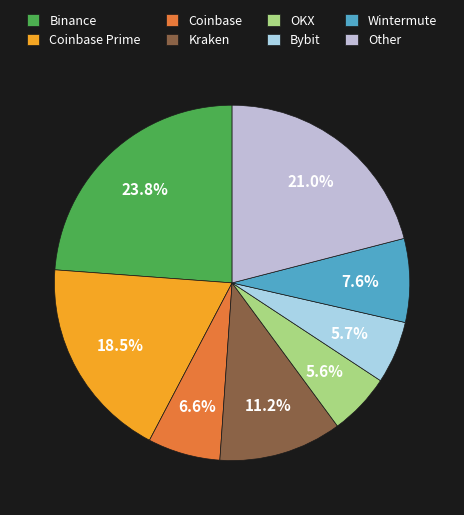

To the nearest percent, what portion does Wintermute represent?

8%